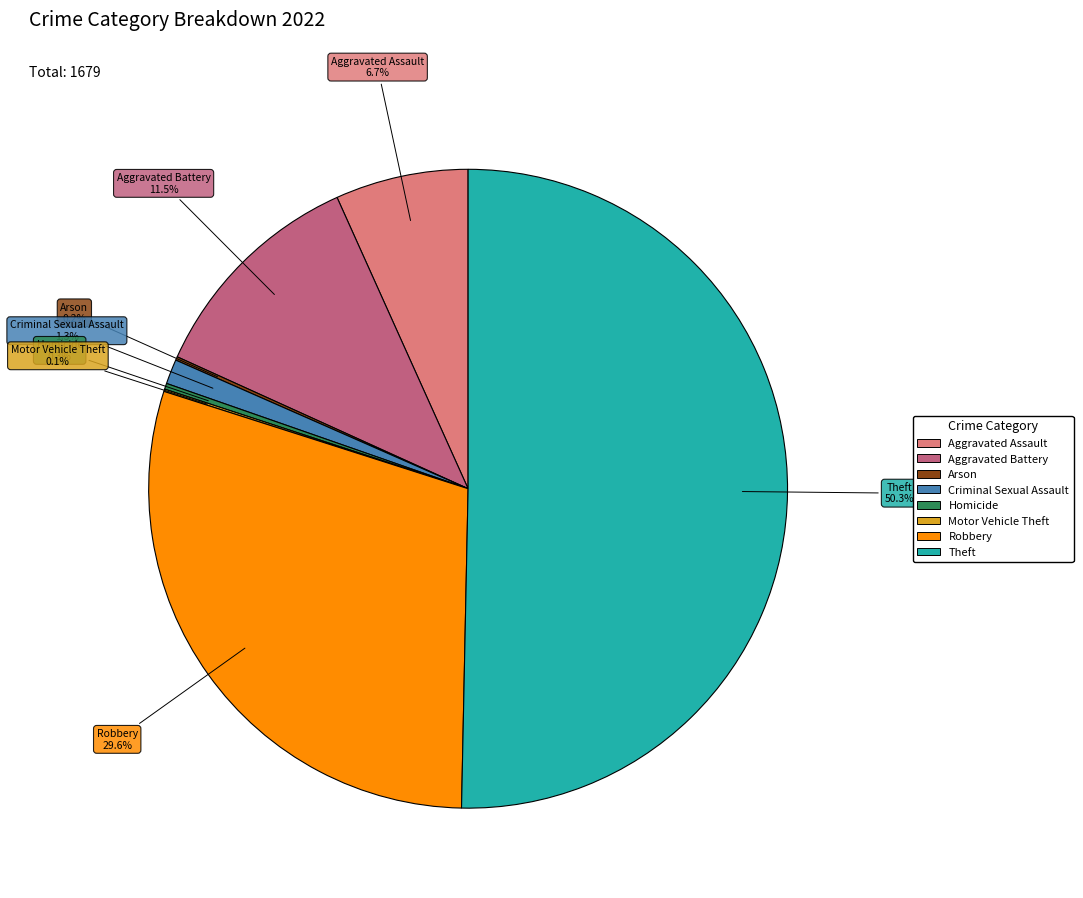

To the nearest percent, what is the difference between the largest and smallest slice percentages?

50%